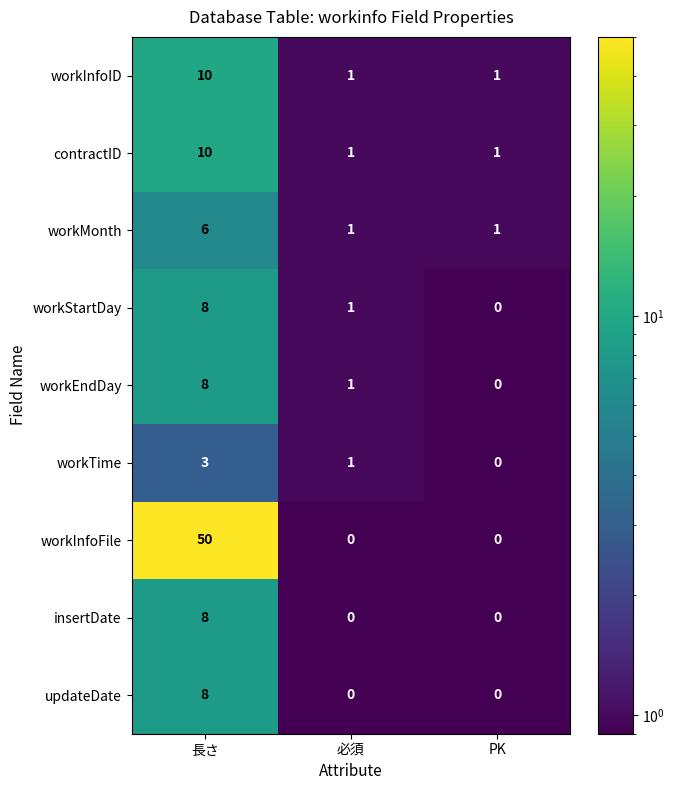

Between 長さ and 必須, which series saw the biggest shift?

workInfoFile